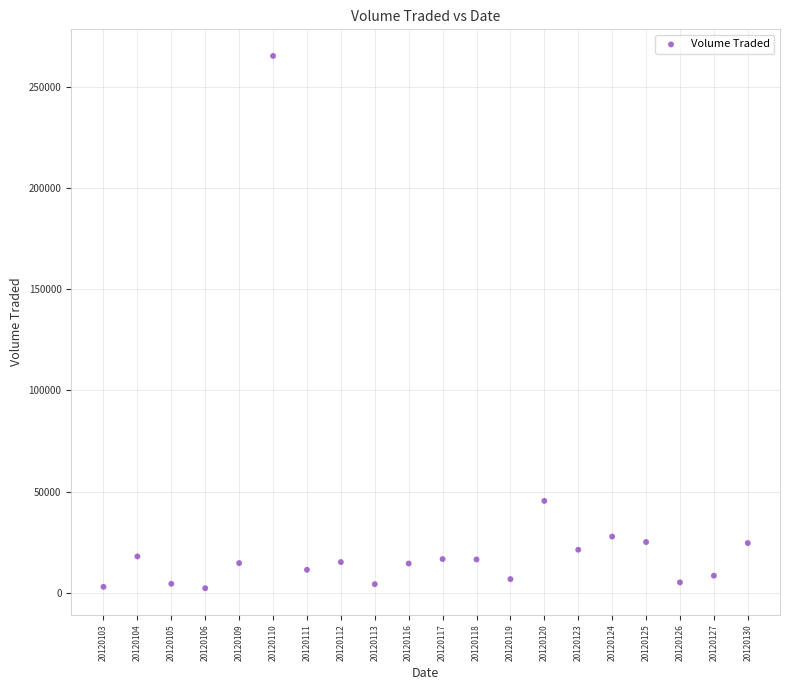

What Y value in the scatter plot is closest to 133750?

45500